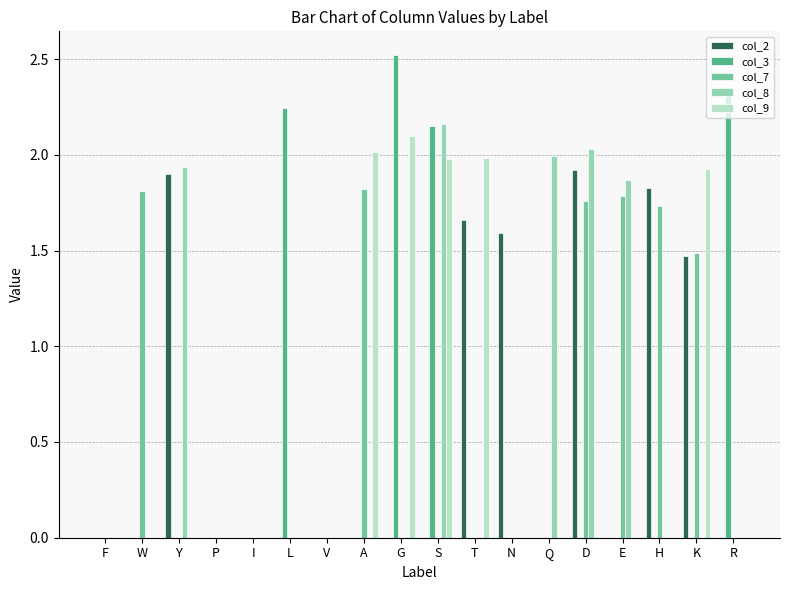

At which category does the chart reach its peak across all series?

G